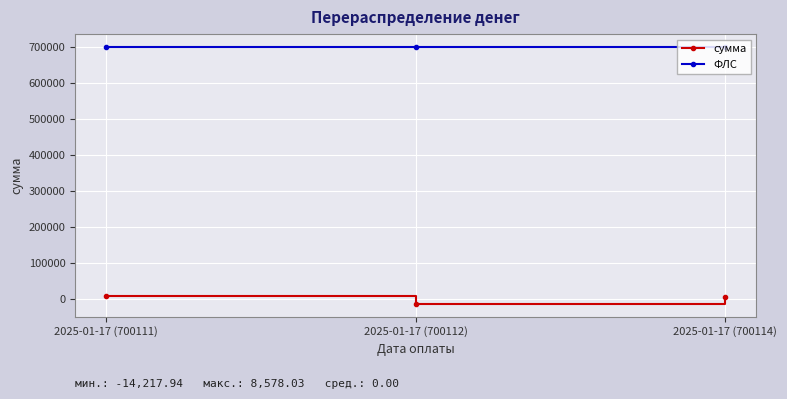

Which series has the largest total across all categories?

ФЛС